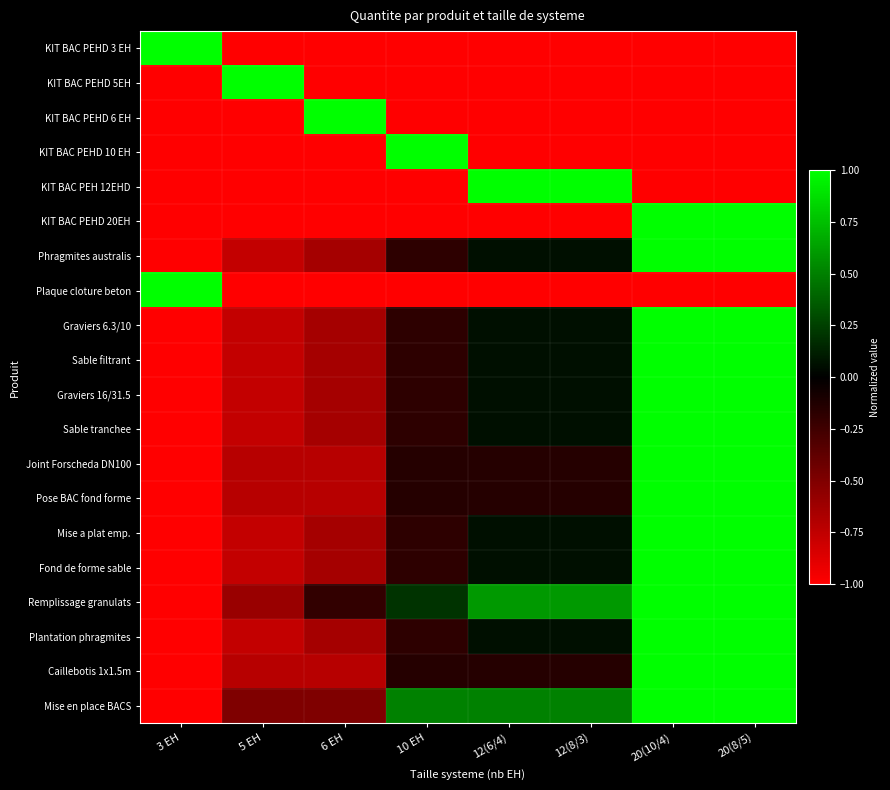

Which series has the largest range (max minus min)?

KIT BAC PEHD 3 EH